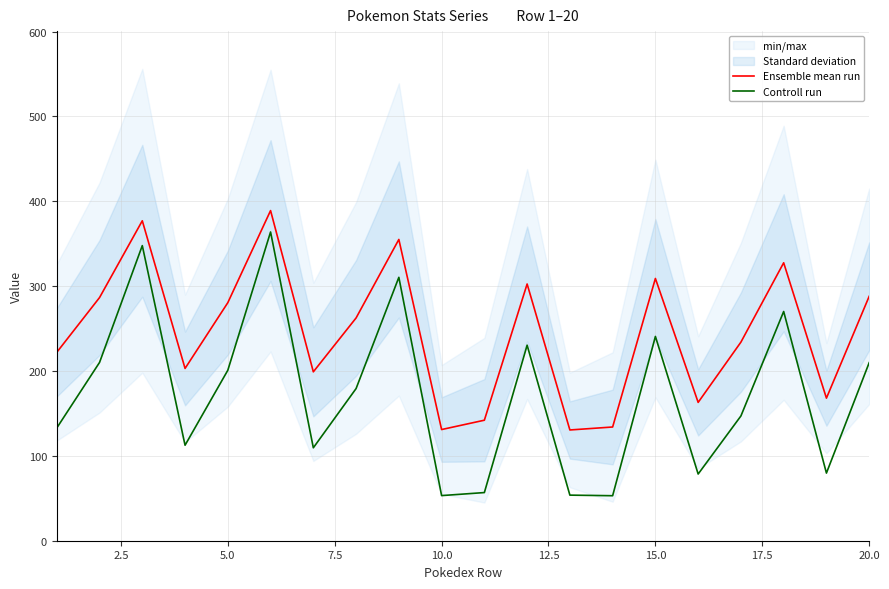

At how many categories does at least one series exceed 114?

20